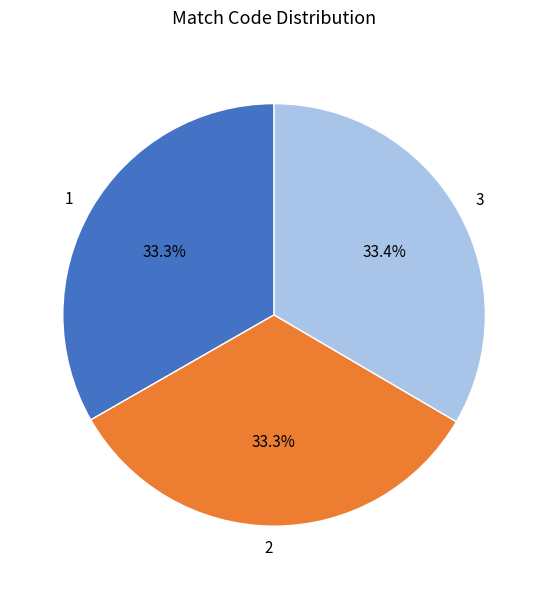

How many segments does this pie chart have?

3